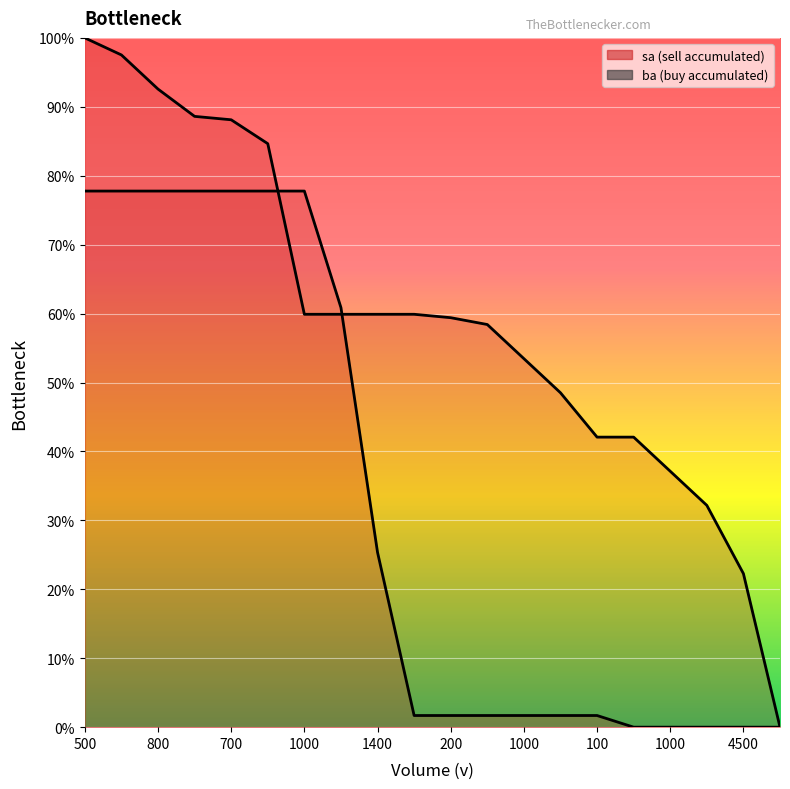

Between 1000 and 1400, which series saw the biggest shift?

sa_line